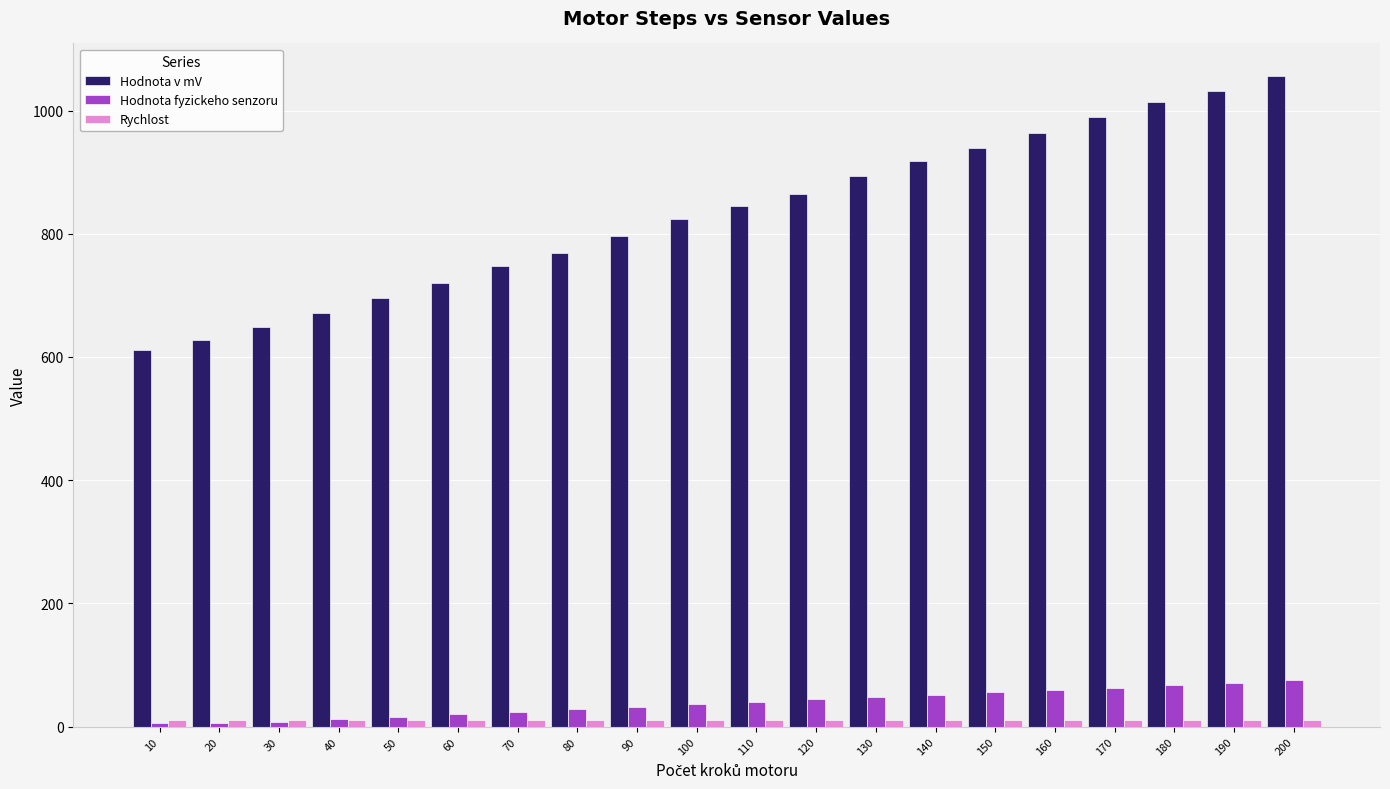

Which series has the widest spread of values?

Hodnota v mV